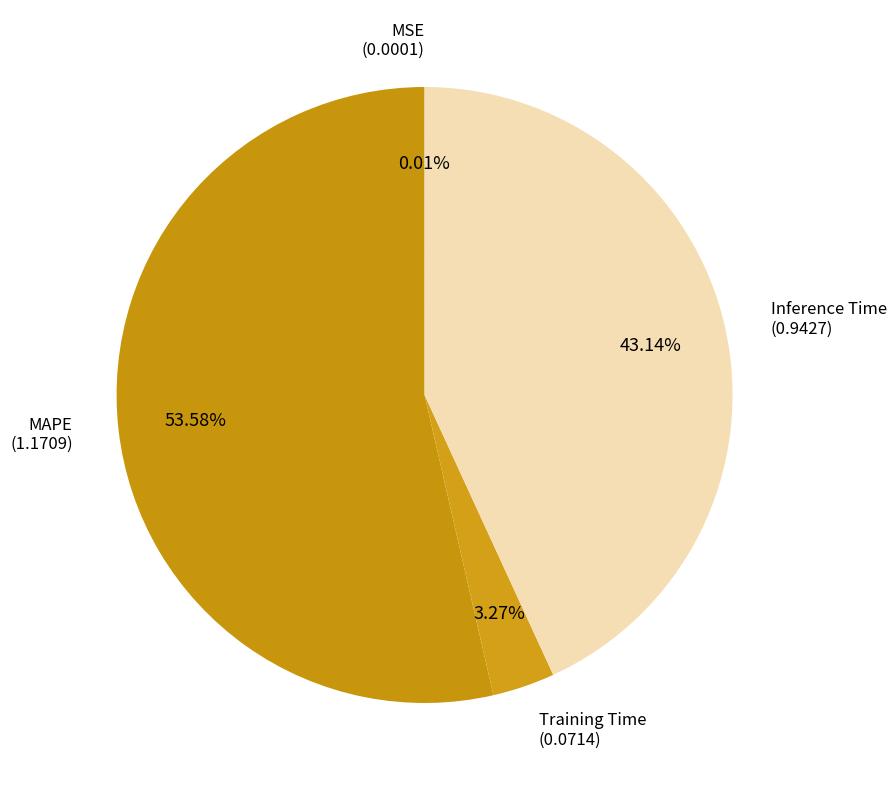

What percentage do MAPE and Inference Time together represent?

96.7%